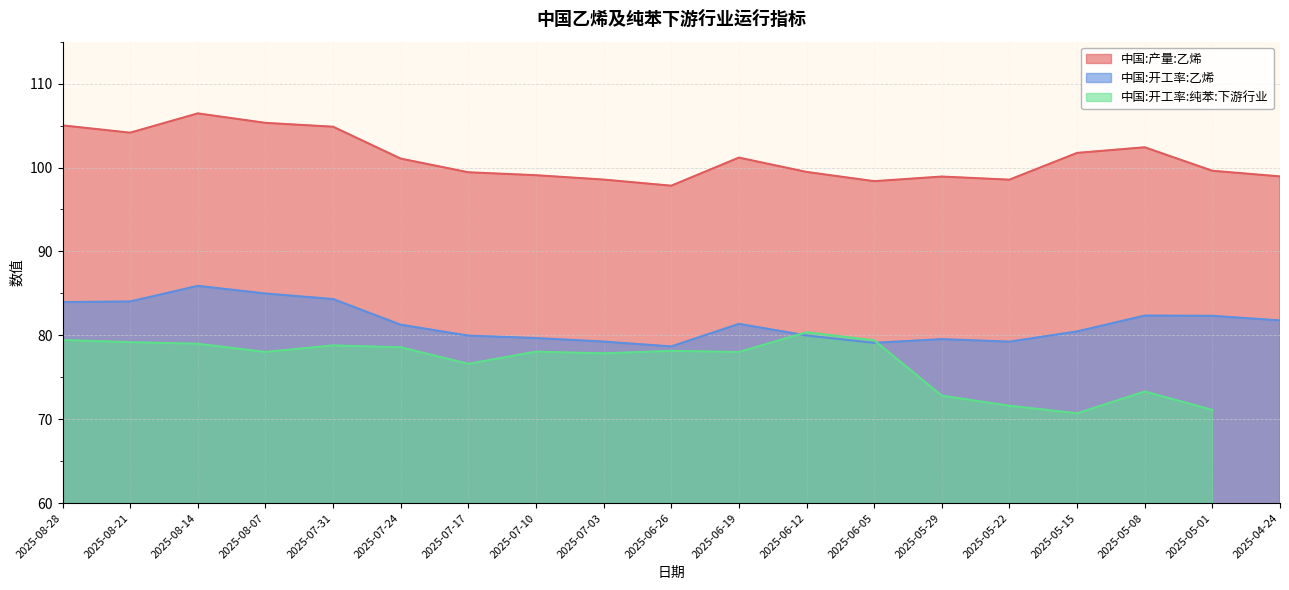

True or false: 中国:产量:乙烯 has a value of 98.9 at 2025-04-24.

True